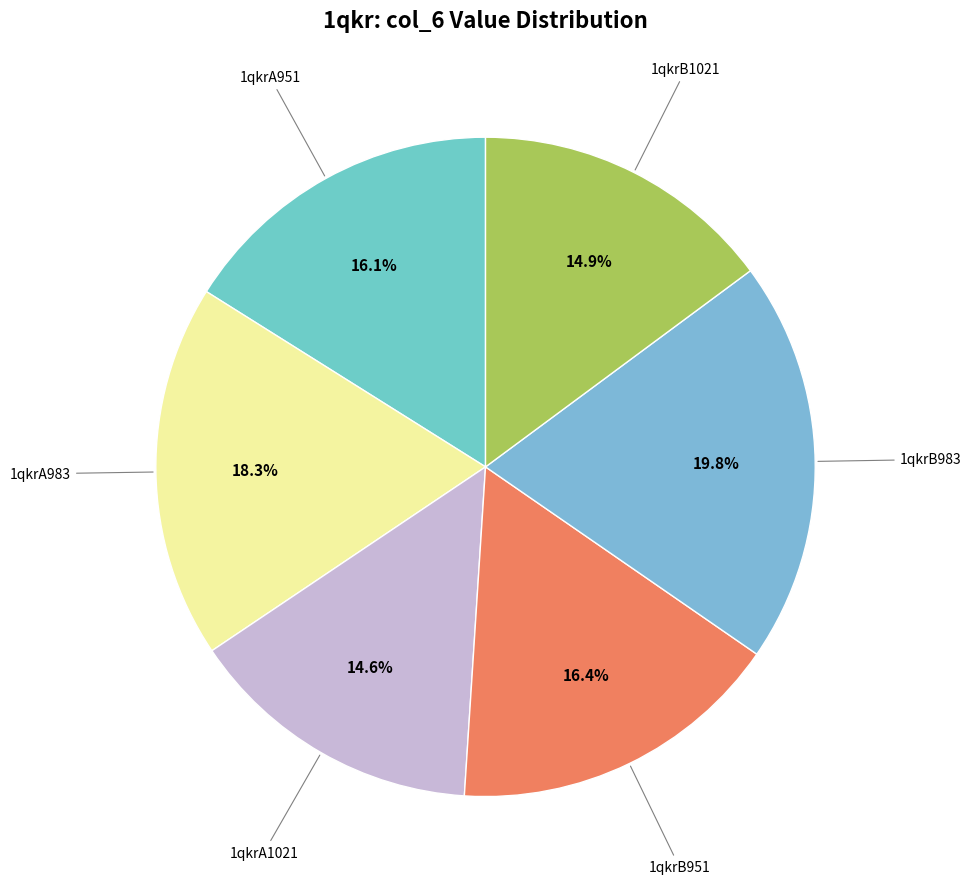

How many segments does this pie chart have?

6